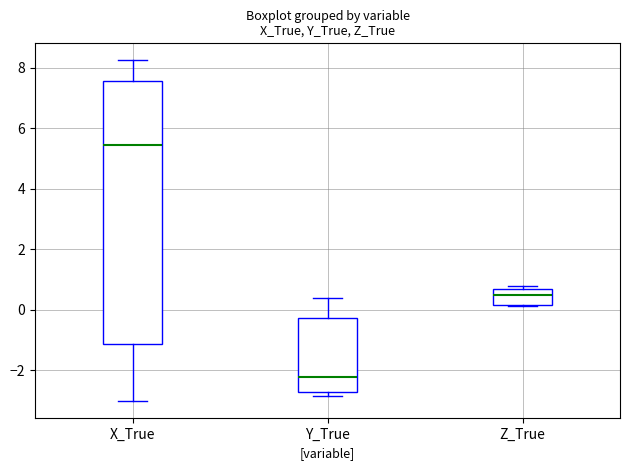

Which box is the tallest, from its lower edge to its upper edge?

X_True